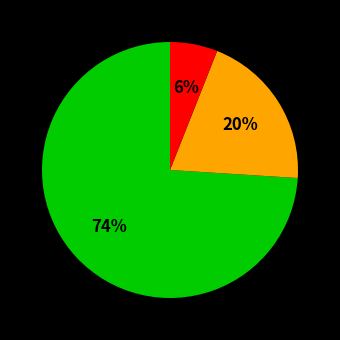

How many segments does this pie chart have?

3